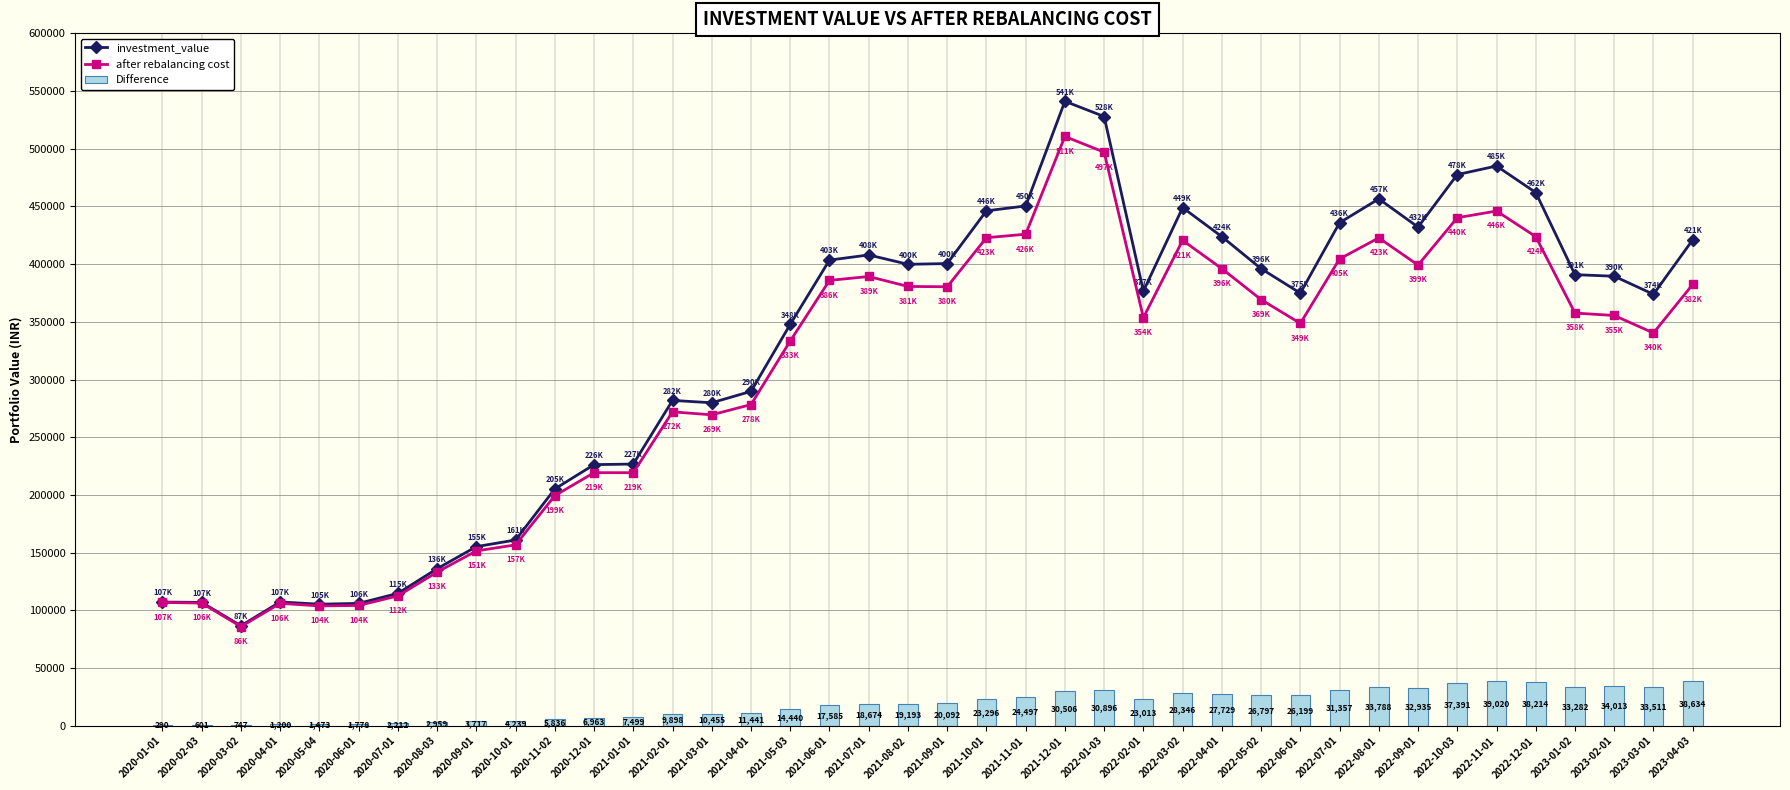

What is the difference between the maximum and second lowest values in the investment_value series?

435822.8